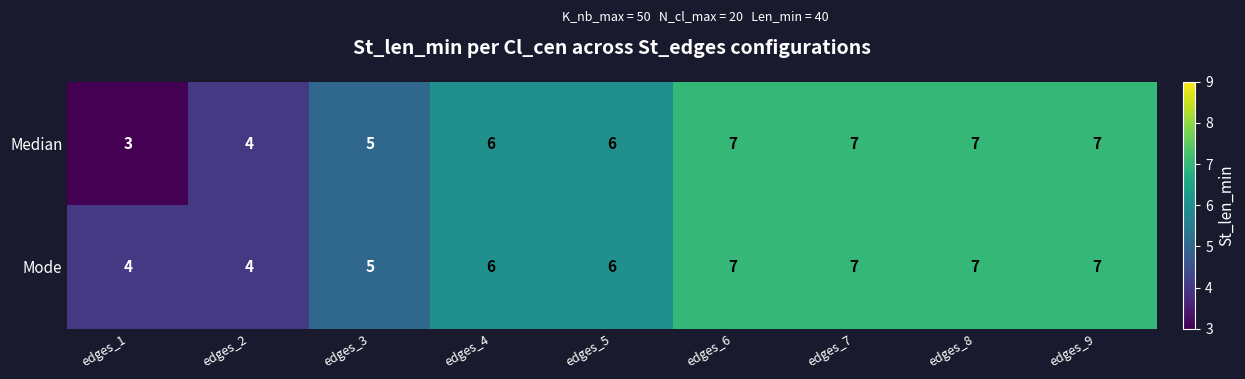

The Mode series shows 7 at edges_6. True or false?

True